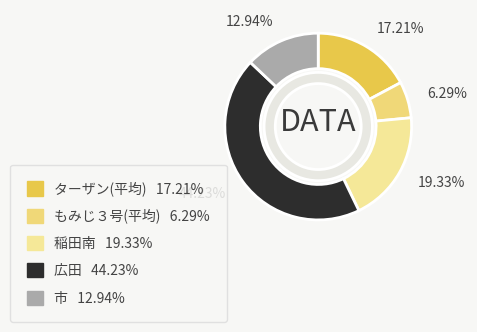

To the nearest percent, what percentage of the pie is ターザン(平均)?

17%